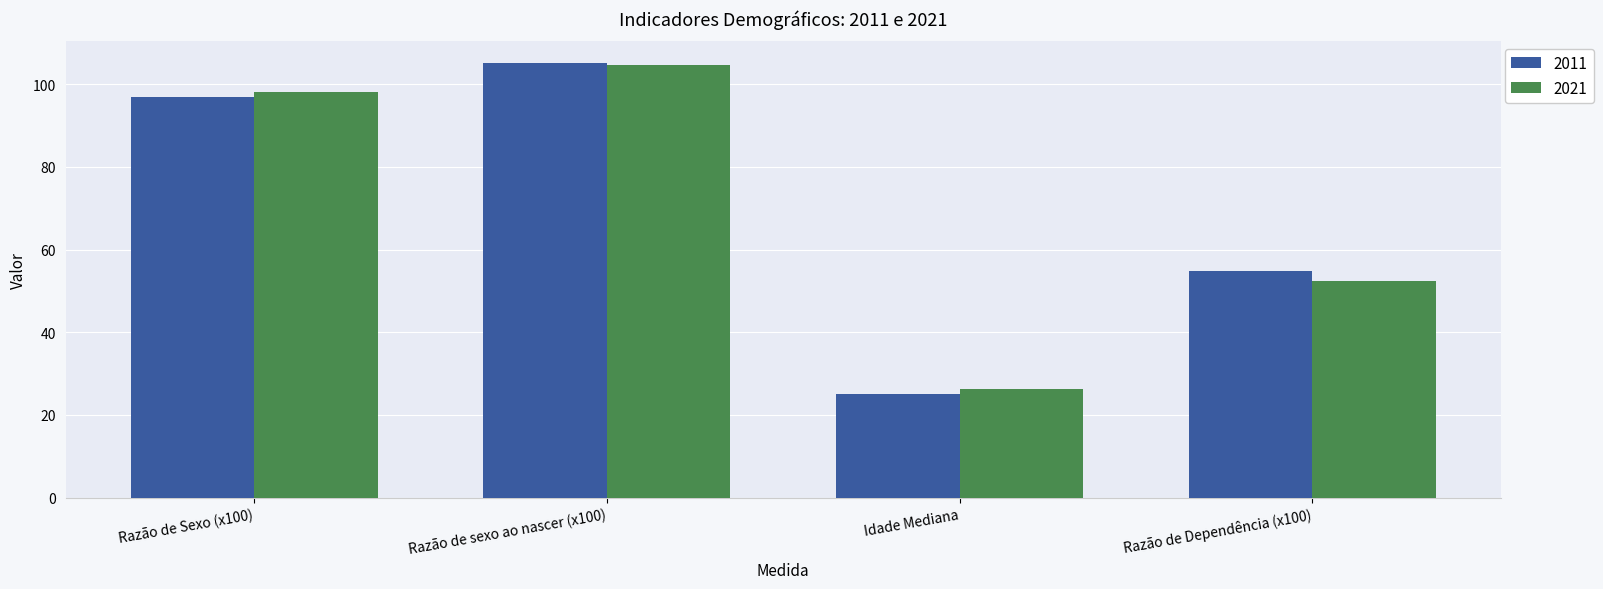

The 2021 series shows 26.3 at Idade Mediana. True or false?

True